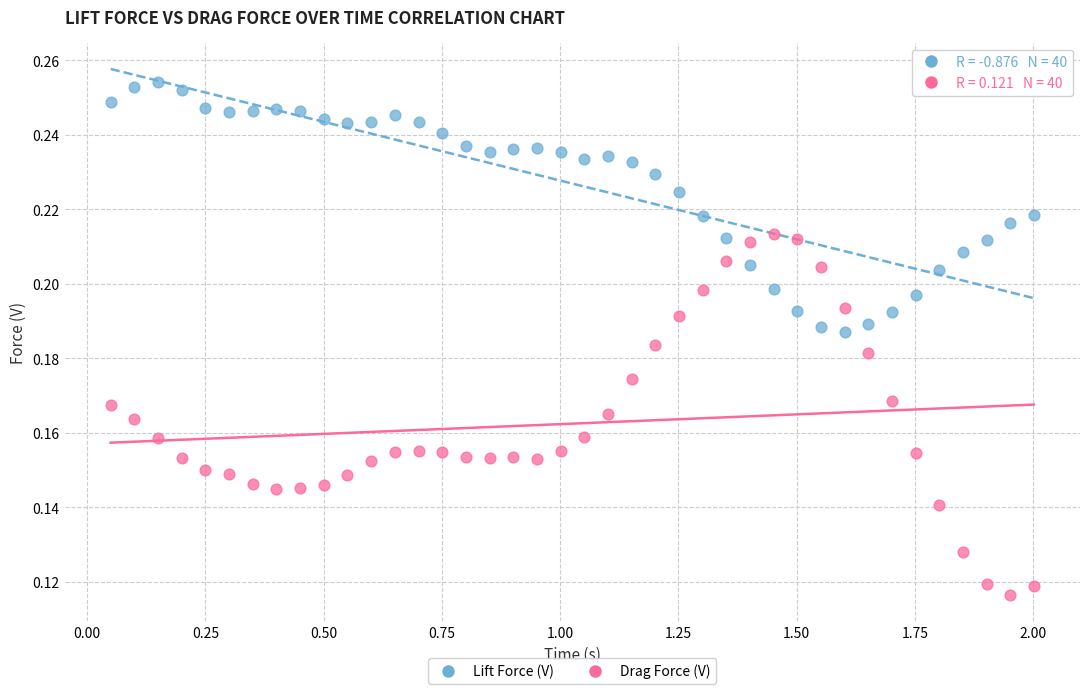

What is the X range (max minus min) for the scatter plot?

2.0